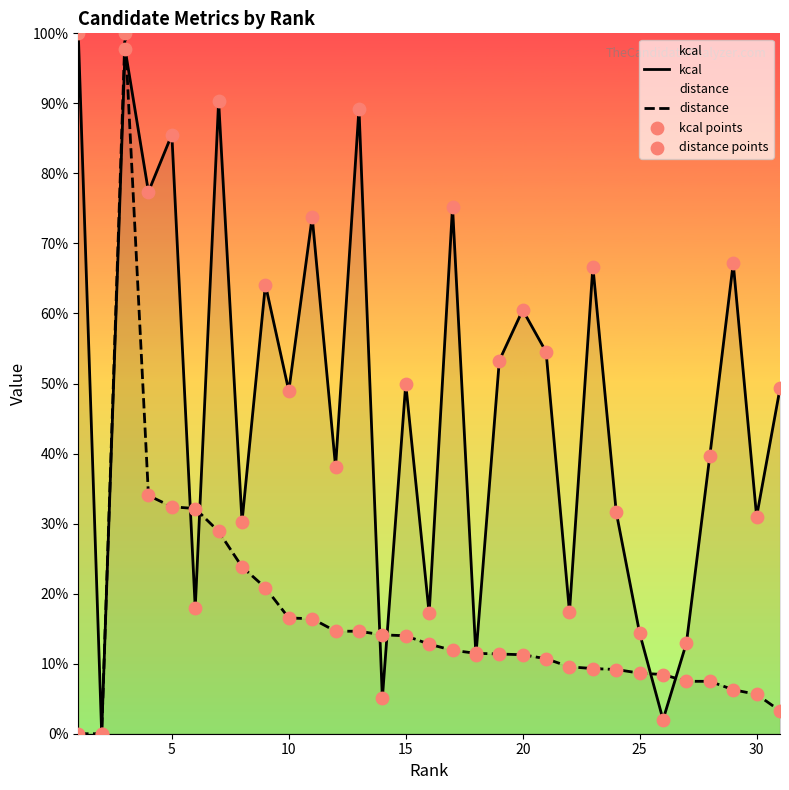

At how many categories does at least one series exceed 0?

30